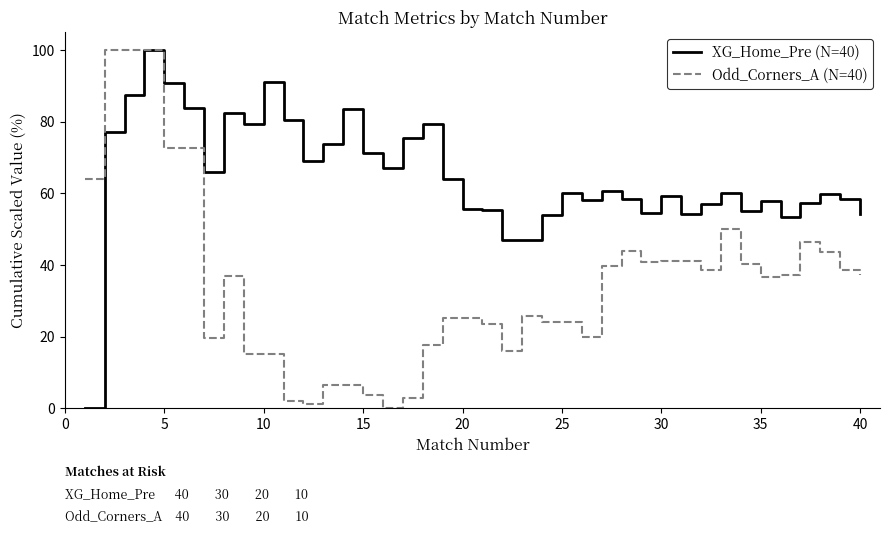

Which series has the largest total across all categories?

XG_Home_Pre (N=40)